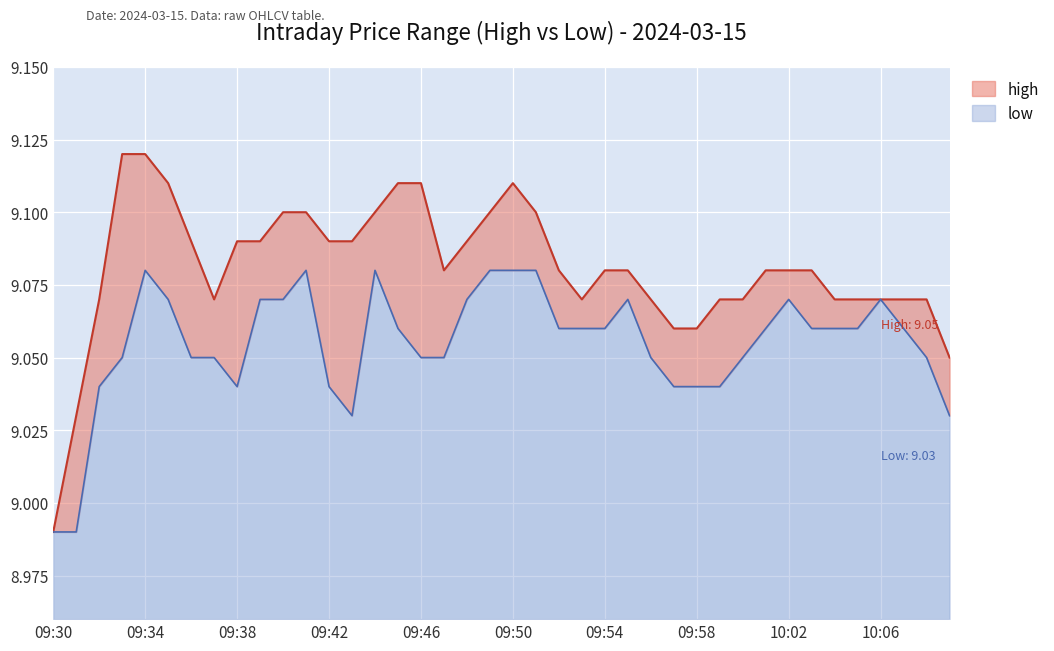

The value of high at 09:41 is 9.1. True or false?

True